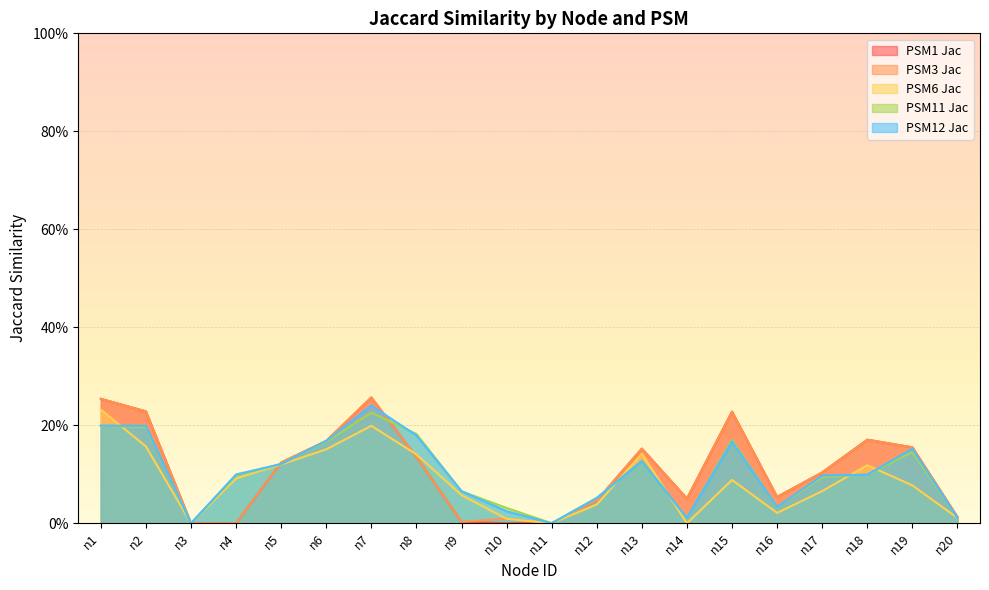

What are all the series names shown in the legend?

PSM1 Jac, PSM3 Jac, PSM6 Jac, PSM11 Jac, PSM12 Jac